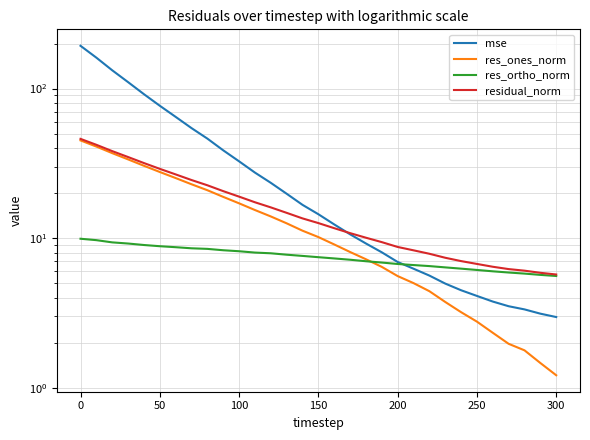

What are all the series names shown in the legend?

mse, res_ones_norm, res_ortho_norm, residual_norm